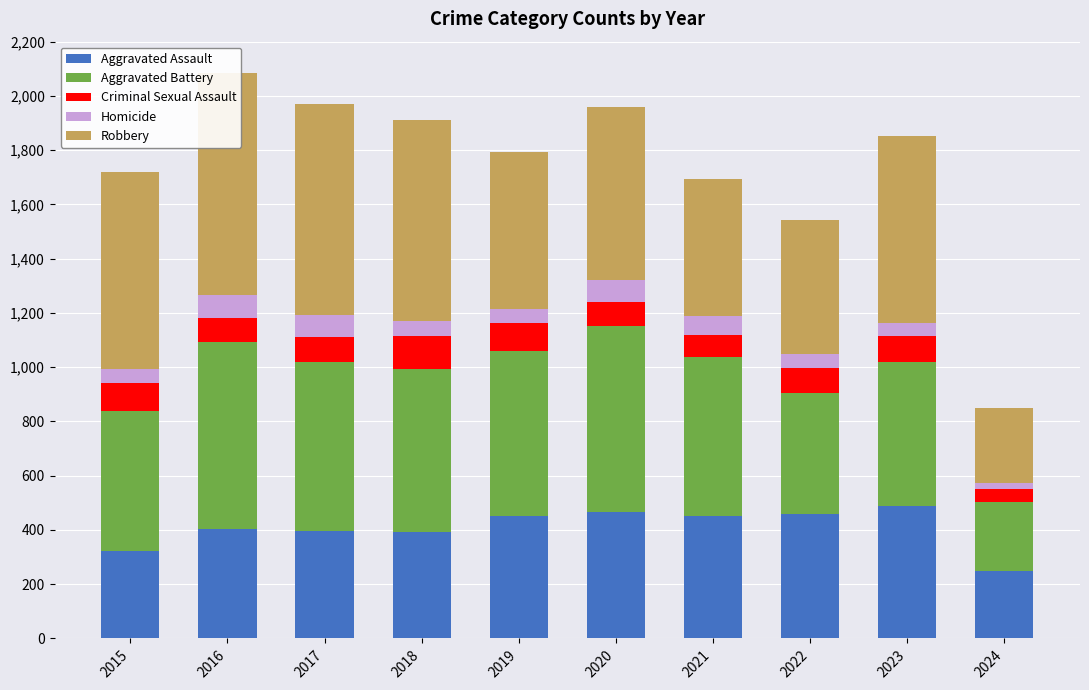

List the series in order of their peak value, highest first.

Robbery, Aggravated Battery, Aggravated Assault, Criminal Sexual Assault, Homicide